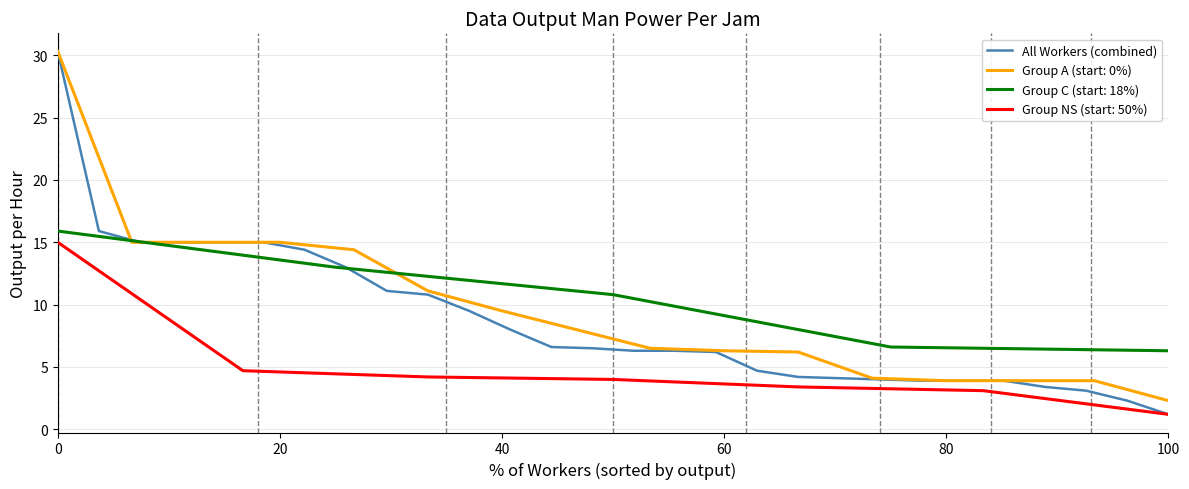

What is the maximum value for All Workers (combined)?

30.3